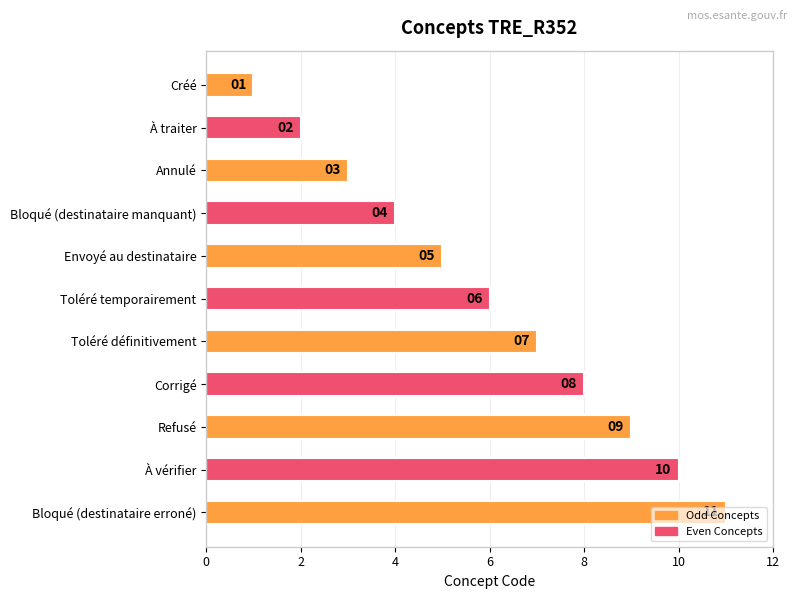

What is the approximate value at Corrigé?

8